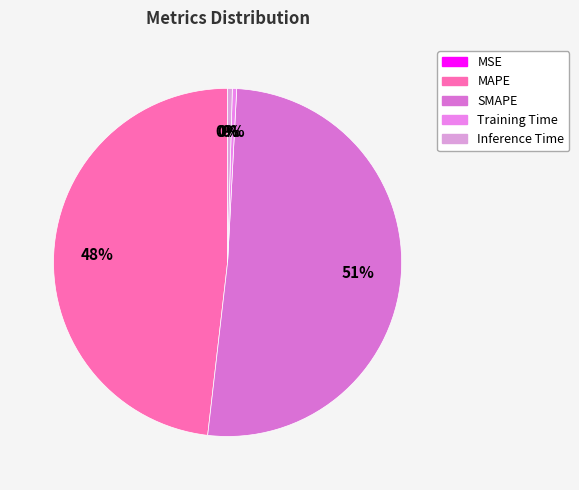

What percentage do MSE and SMAPE together represent?

51.0%